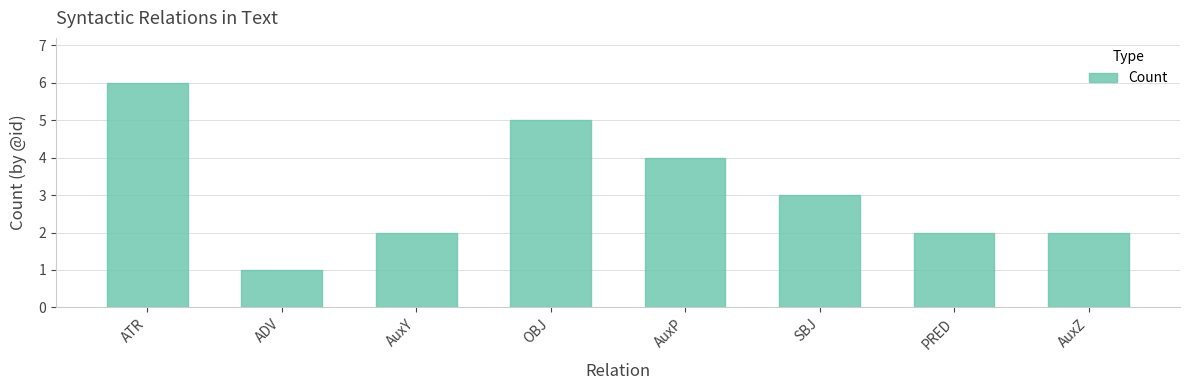

Is it true that the value at AuxP is 1?

False